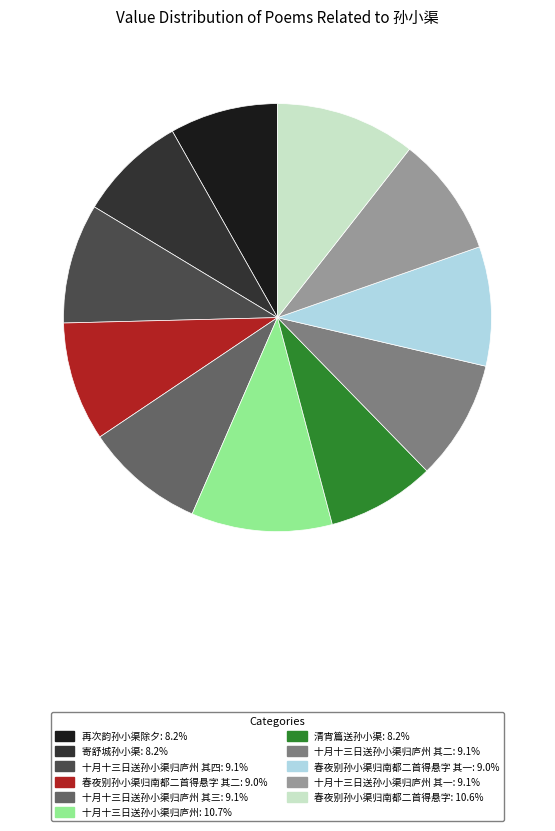

Is there any slice that represents more than half of the pie?

No